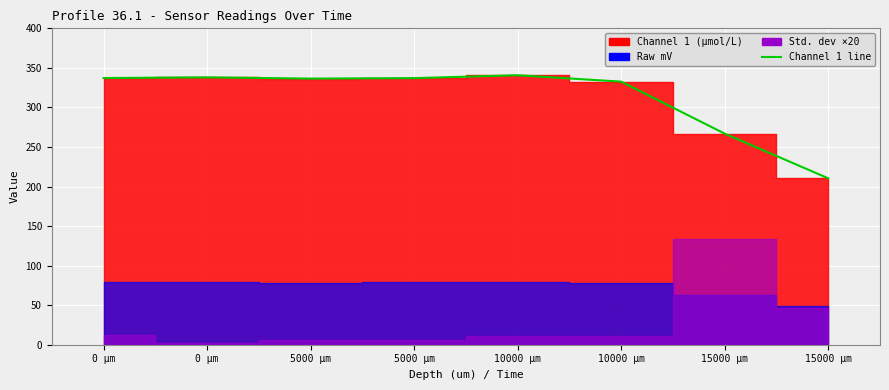

What is the label of the 5th point from the left?

10000 µm